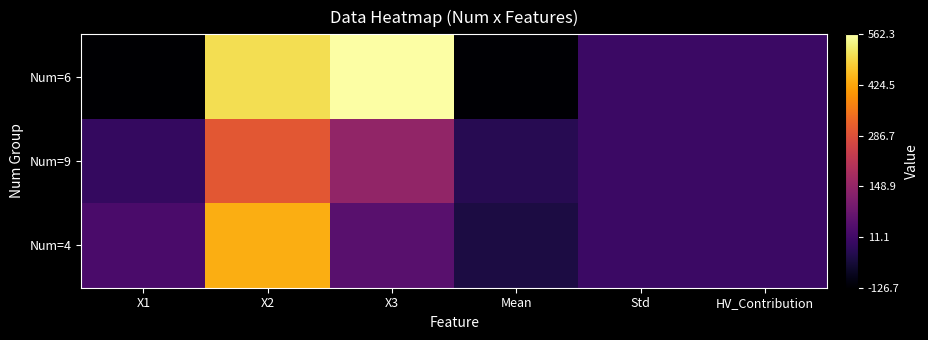

What is the total value across all series at Std?

0.4